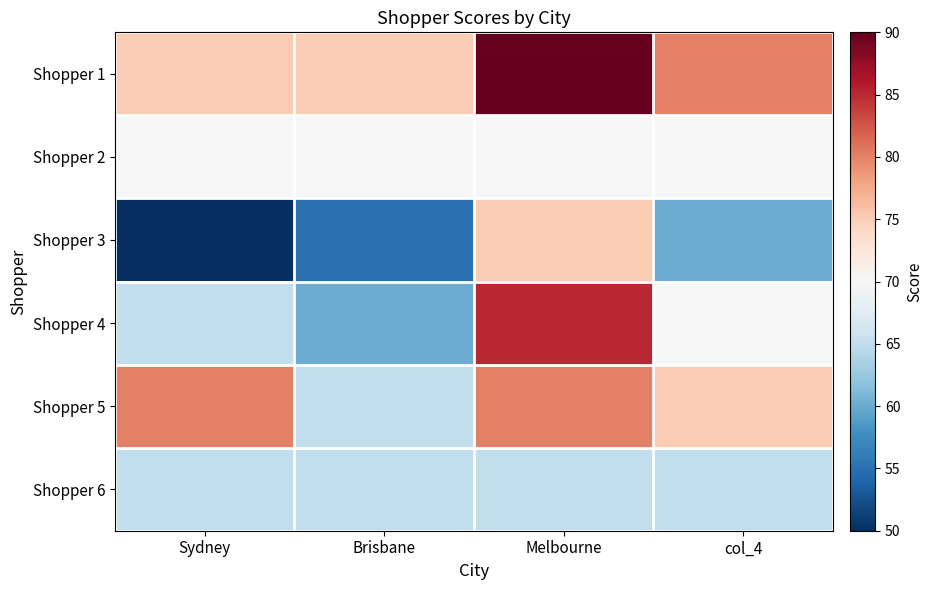

Reading left to right, extract all data points from this chart.

Shopper 1: Sydney=75	Brisbane=75	Melbourne=90	col_4=80
Shopper 2: Sydney=70	Brisbane=70	Melbourne=70	col_4=70
Shopper 3: Sydney=50	Brisbane=55	Melbourne=75	col_4=60
Shopper 4: Sydney=65	Brisbane=60	Melbourne=85	col_4=70
Shopper 5: Sydney=80	Brisbane=65	Melbourne=80	col_4=75
Shopper 6: Sydney=65	Brisbane=65	Melbourne=65	col_4=65